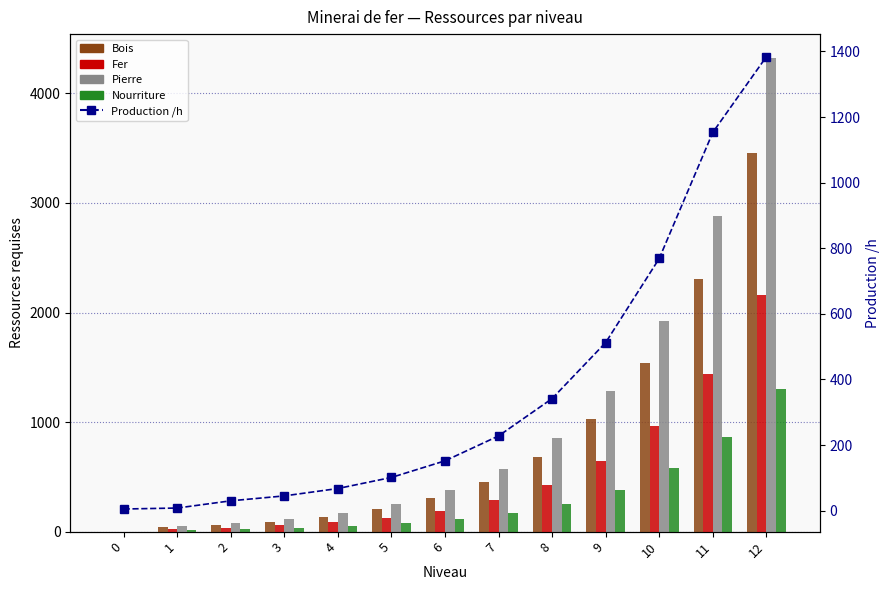

Is it true that Nourriture equals 256.3 at 8?

True